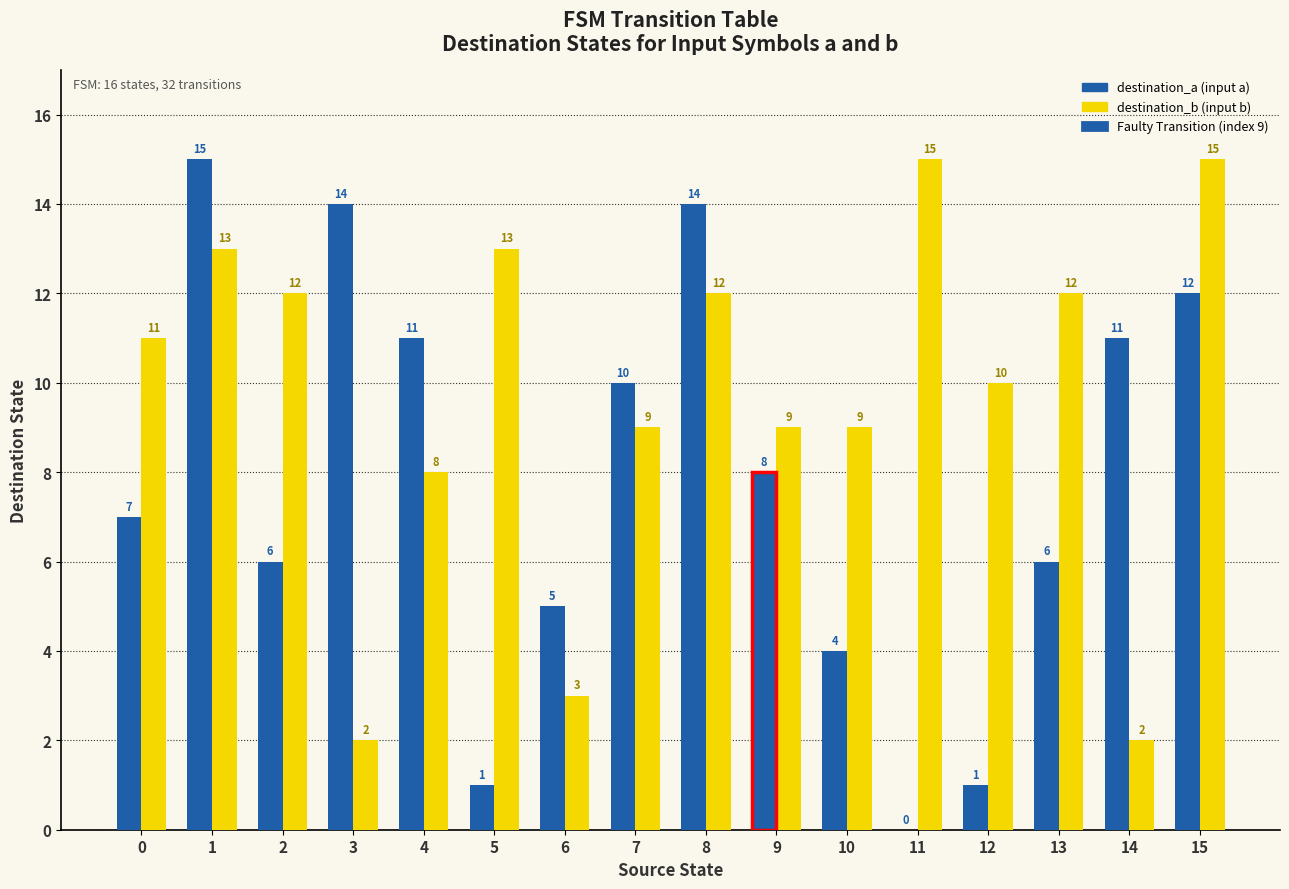

How many values in the destination_b series exceed 11?

7